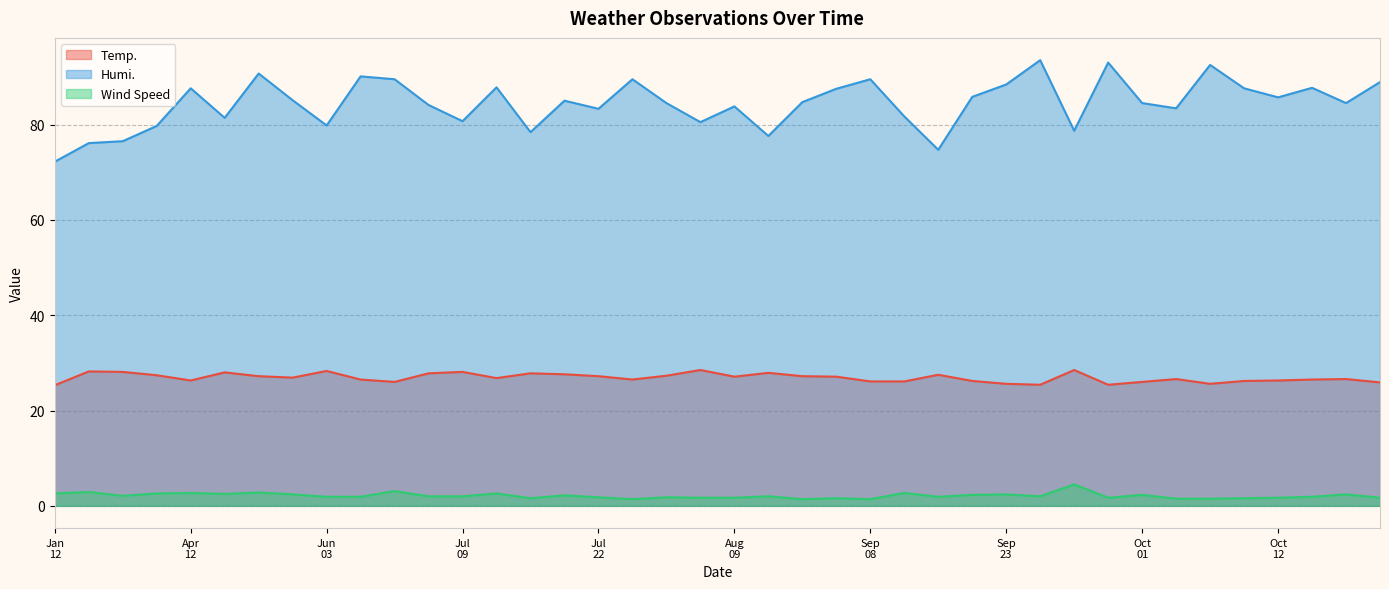

True or false: Temp. and Wind Speed cross at least once.

False